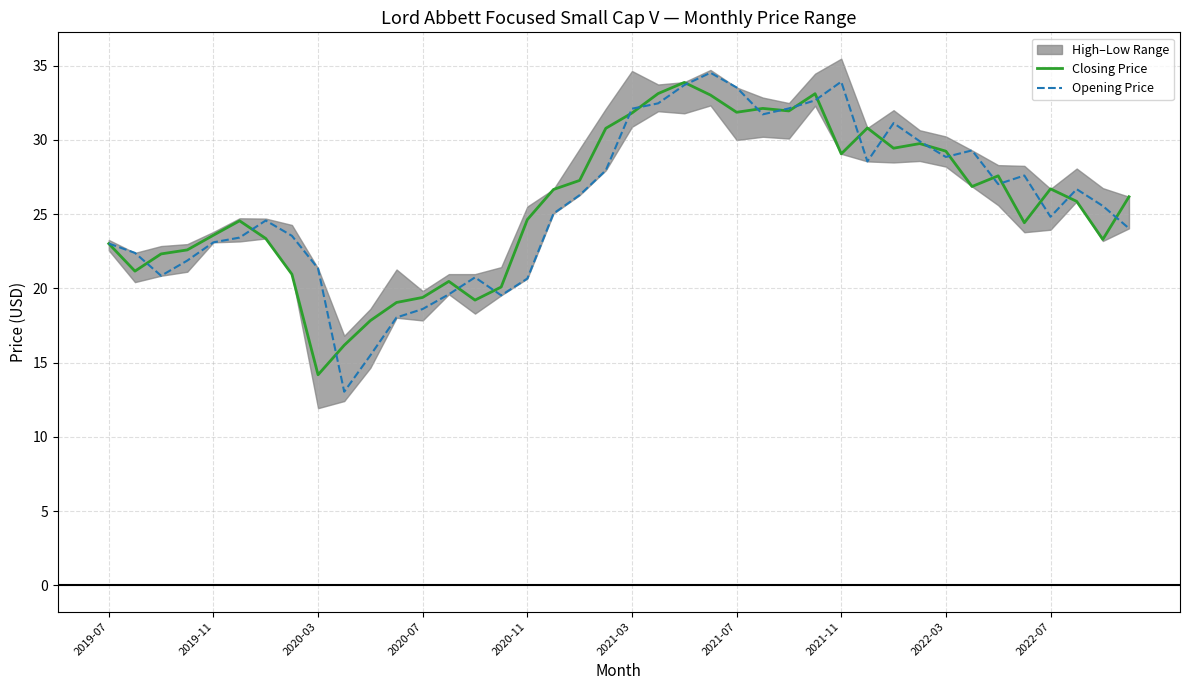

What is the minimum value for Closing Price?

14.2